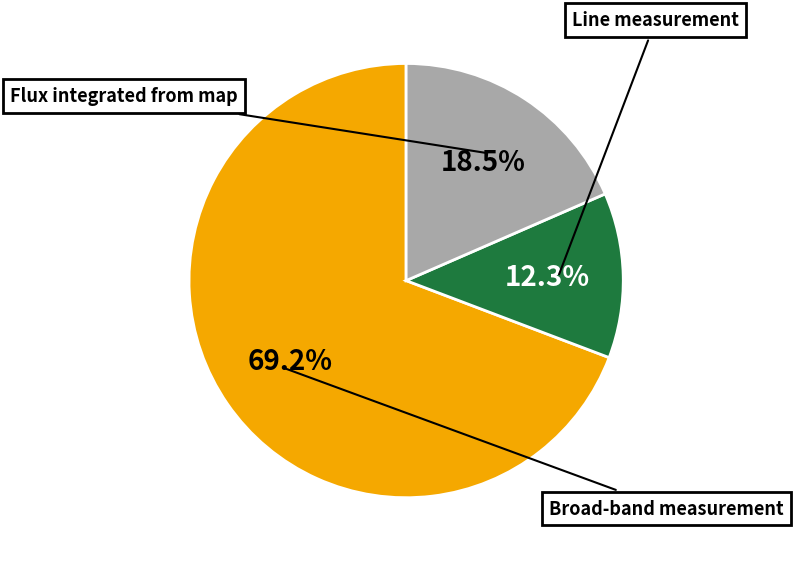

How many slices are in this pie chart?

3